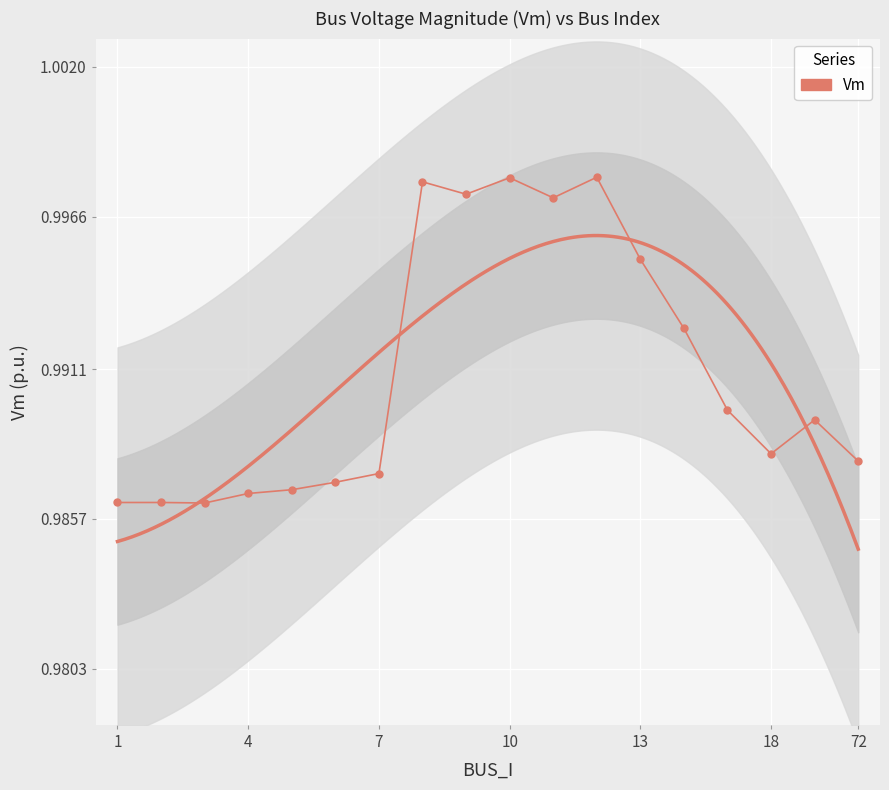

True or false: there are more than 1 points higher than both neighbors.

True